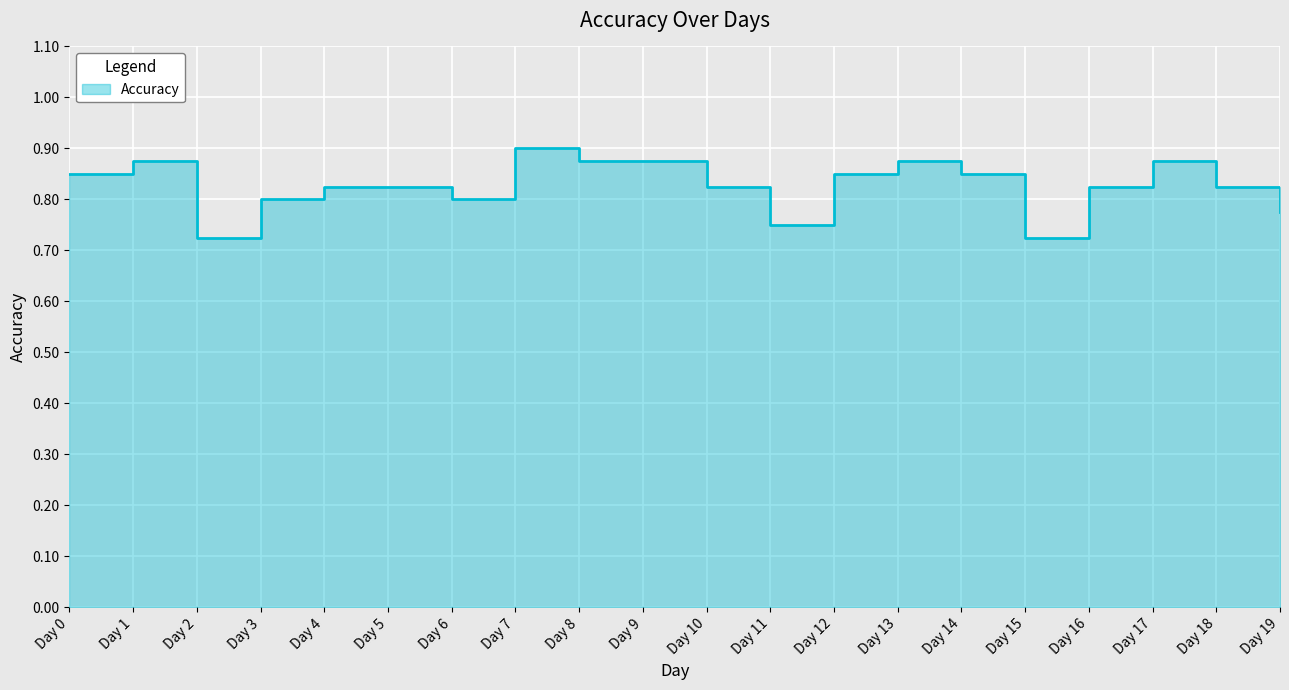

The chart shows a value of 0.8 at Day 4. True or false?

True